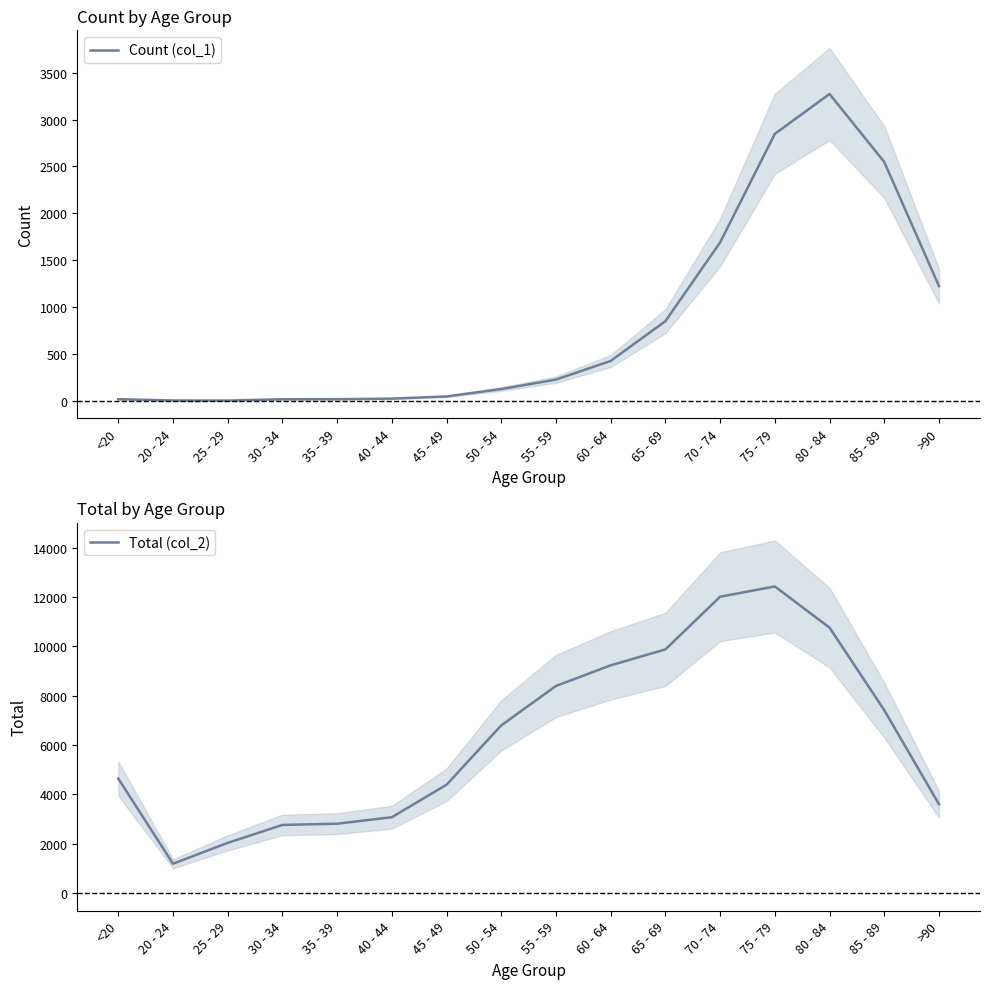

Is it true that Total (col_2) equals 2350 at 50 - 54?

False